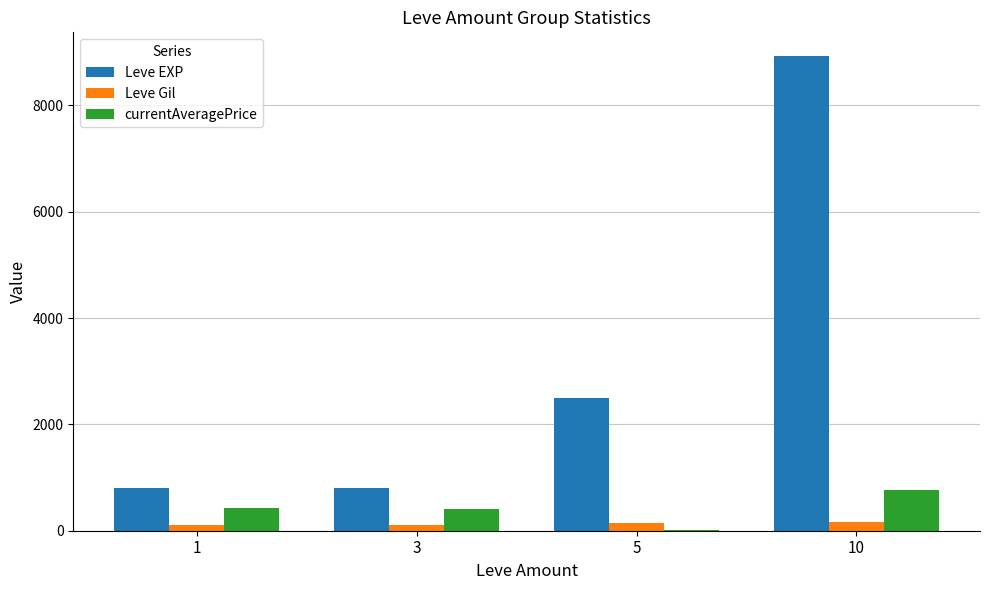

What is the sum of the currentAveragePrice values at 1 and 3?

839.2